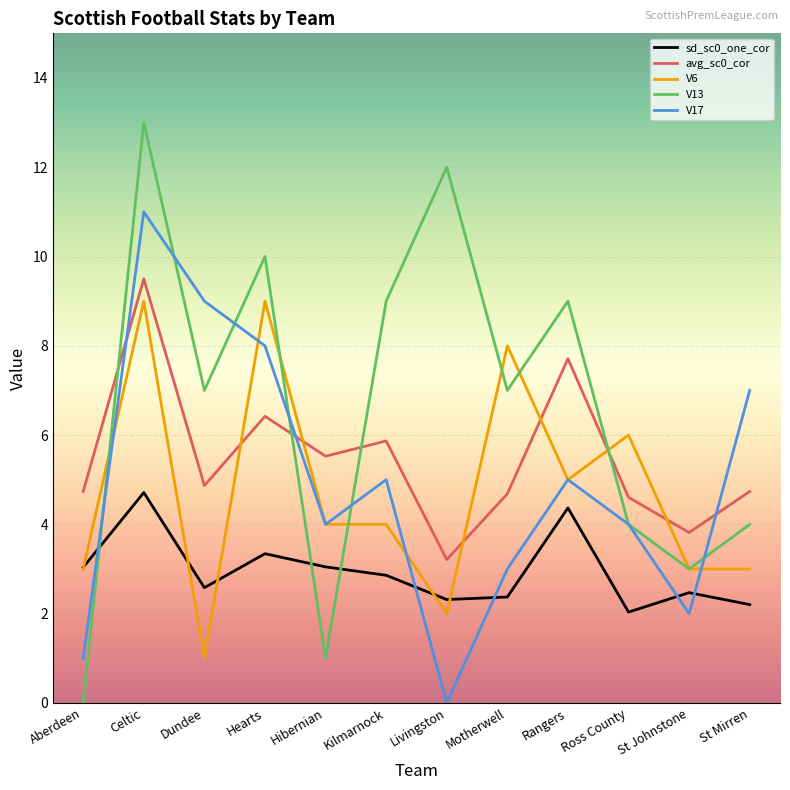

True or false: V6 has a value of 9.0 at Celtic.

True